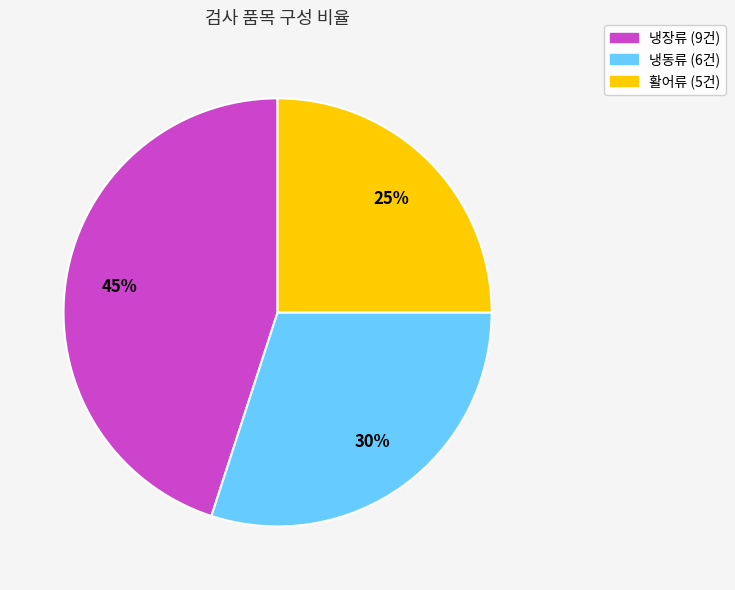

Is there a majority slice in this chart?

No